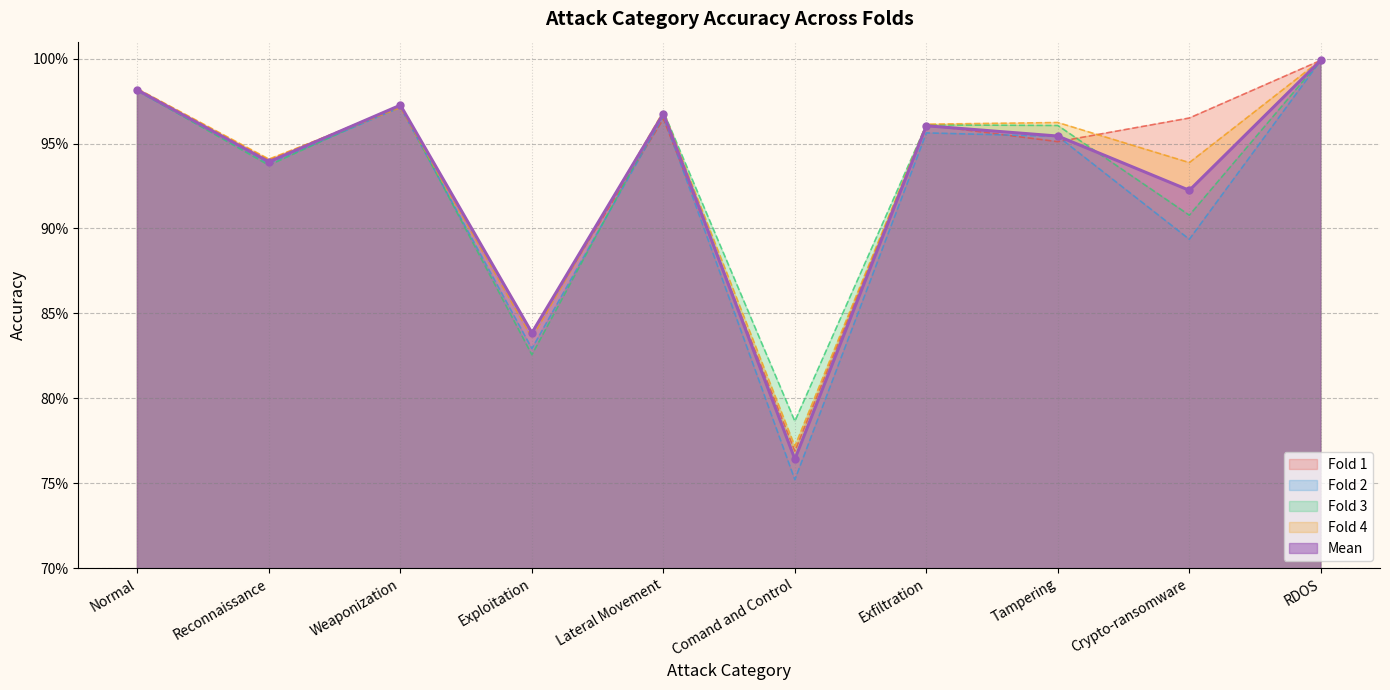

What is the sum of all Fold 2 values?

9.2